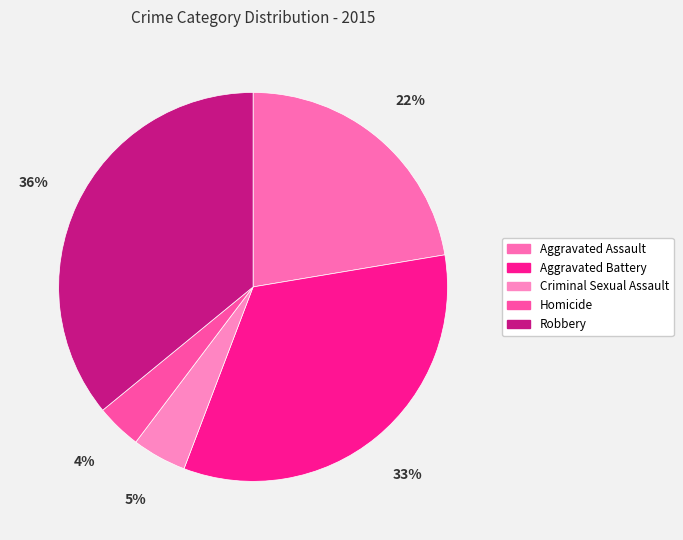

How many segments does this pie chart have?

5